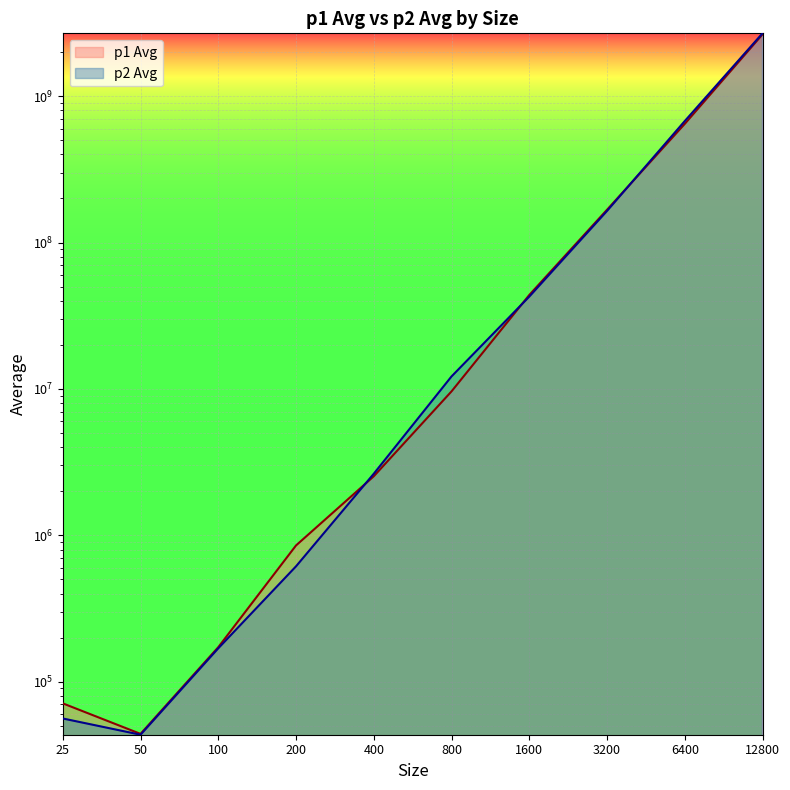

What is the total value across all series at 800?

21790214